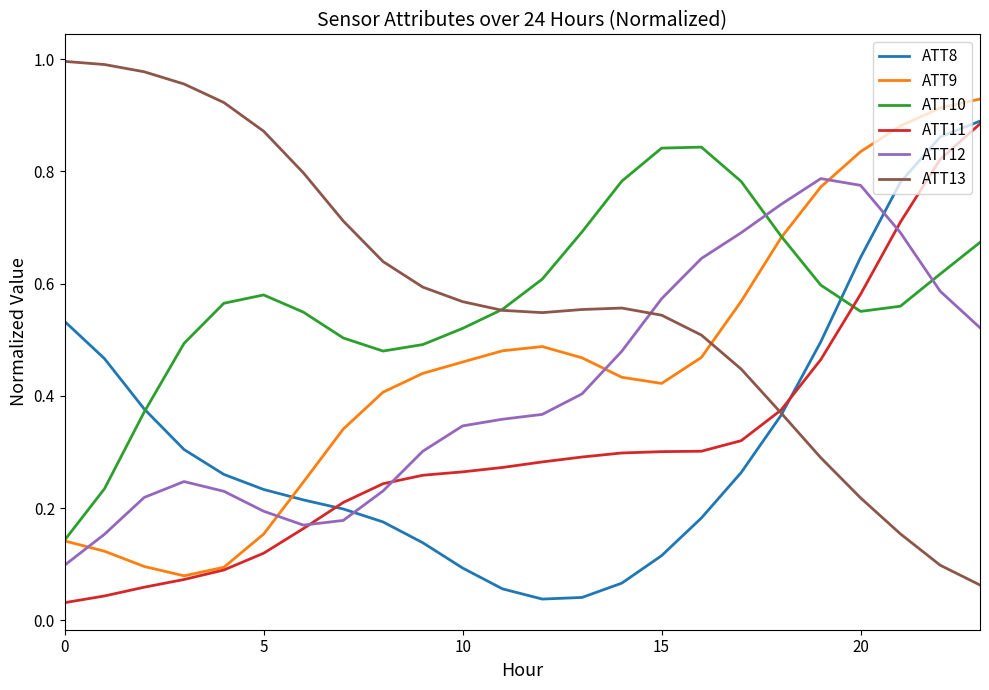

True or false: ATT12 and ATT13 cross at least once.

True